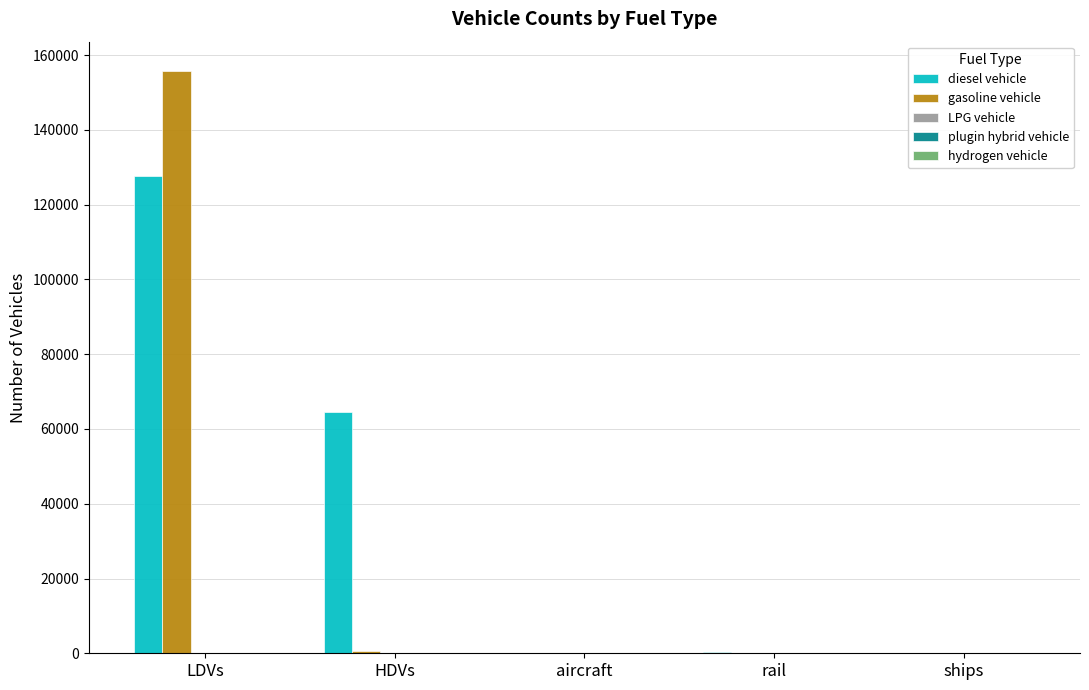

Which series changed the most between HDVs and ships?

diesel vehicle